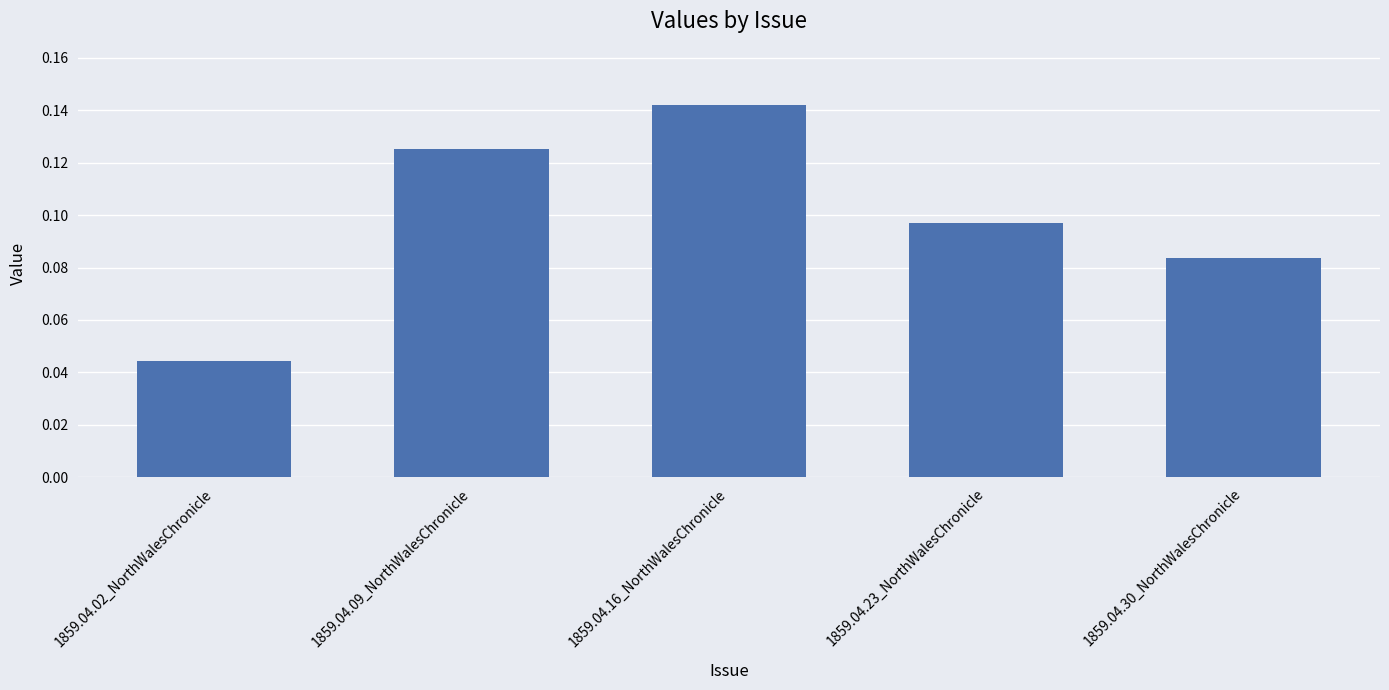

Rank the categories by value from highest to lowest.

1859.04.16_NorthWalesChronicle, 1859.04.09_NorthWalesChronicle, 1859.04.23_NorthWalesChronicle, 1859.04.30_NorthWalesChronicle, 1859.04.02_NorthWalesChronicle